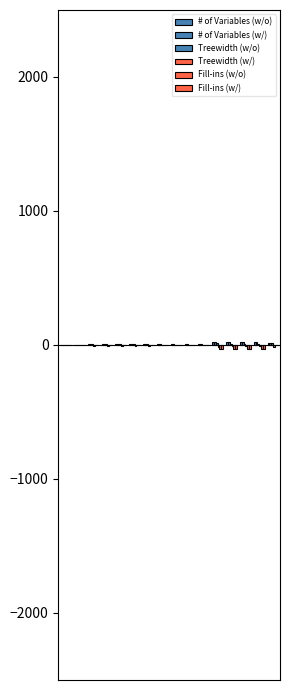

How many distinct data groups are displayed?

6